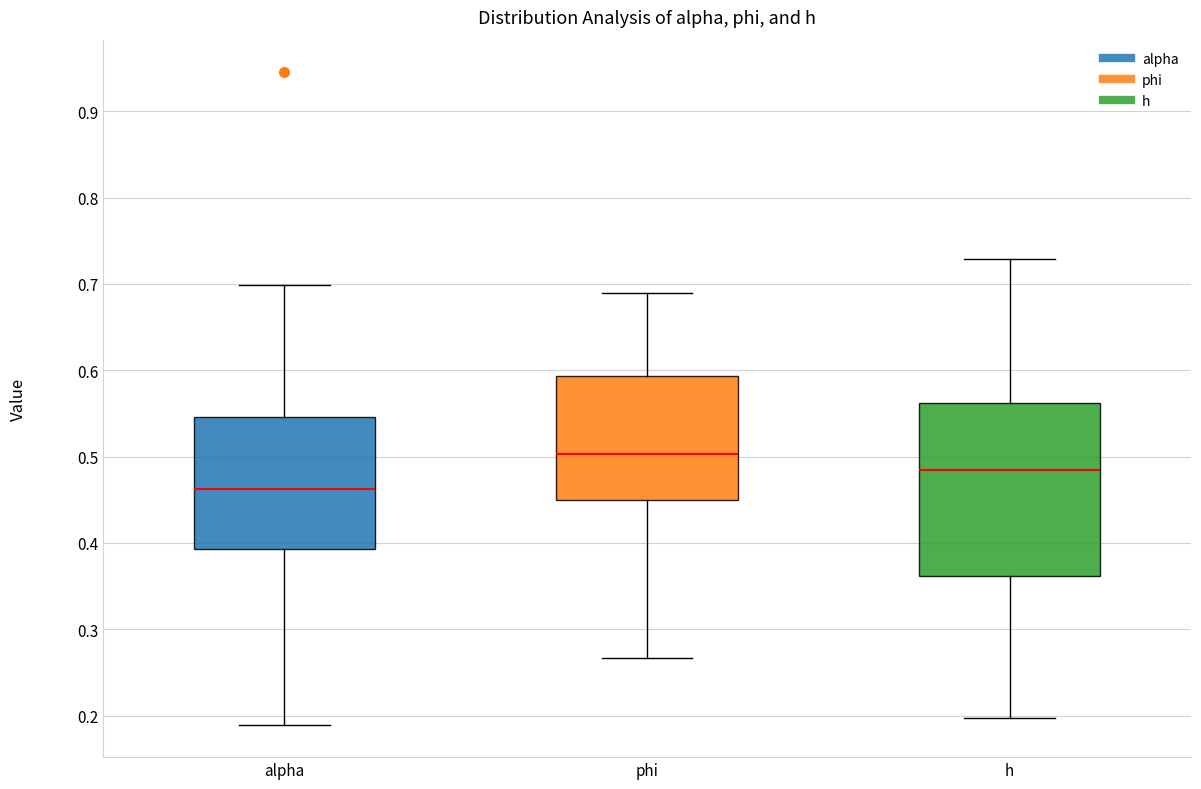

Which box is the tallest, from its lower edge to its upper edge?

h